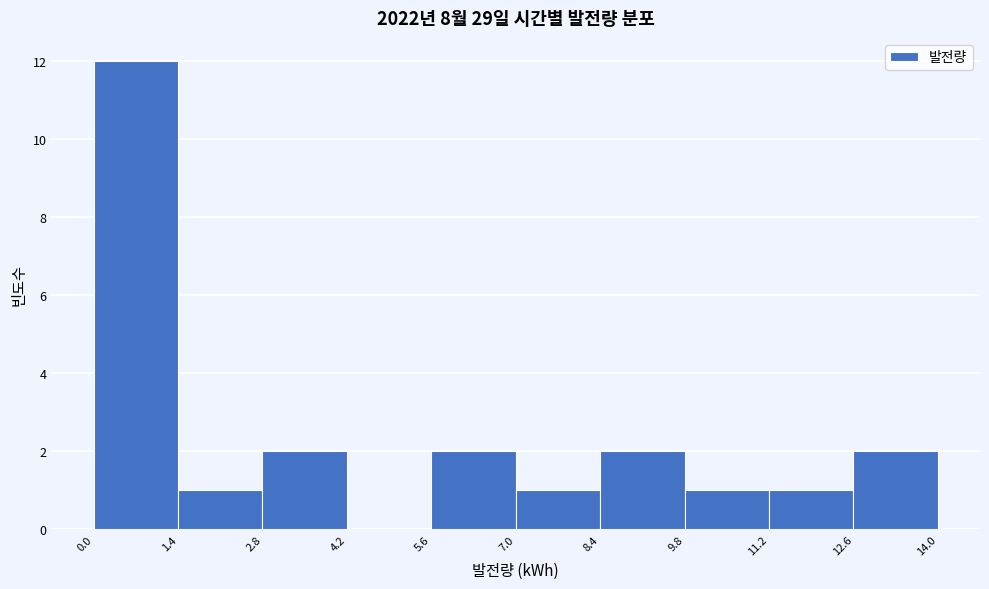

Reading left to right, list every bar in this chart as the range it spans on the x-axis followed by its height. The values are not printed on the chart, so give them approximately, as read against the axis.

0.0 to 1.4: 12
1.4 to 2.8: 1
2.8 to 4.2: 2
4.2 to 5.6: 0
5.6 to 7.0: 2
7.0 to 8.4: 1
8.4 to 9.8: 2
9.8 to 11.2: 1
11.2 to 12.6: 1
12.6 to 14.0: 2